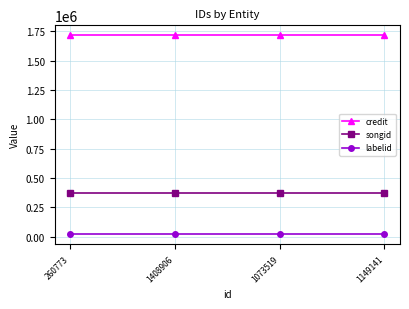

True or false: labelid and songid cross at least once.

False